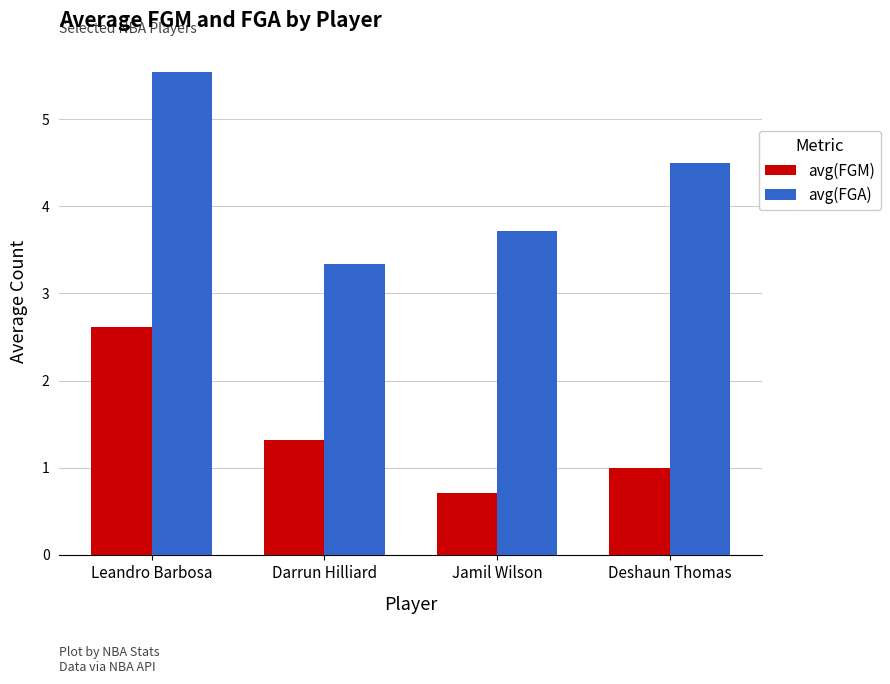

Which series has the widest spread of values?

avg(FGA)